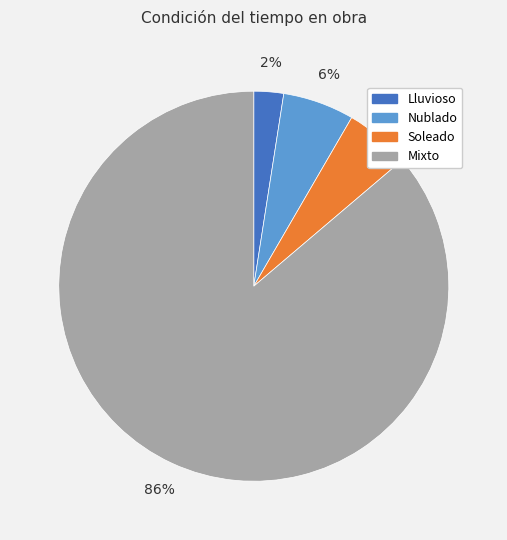

Is there any slice that represents more than half of the pie?

Yes